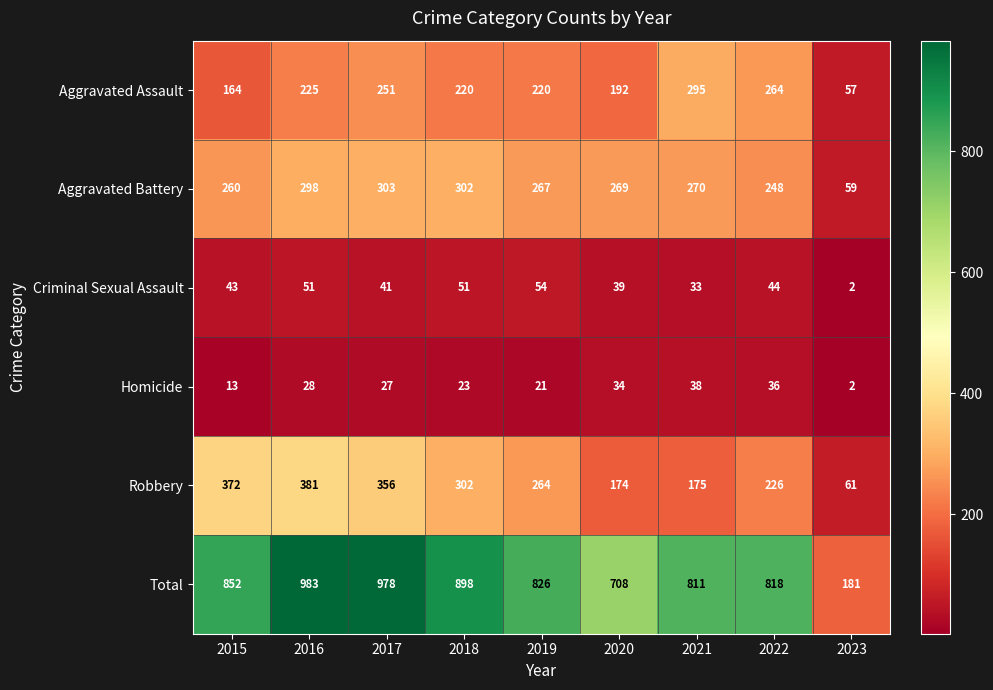

What is the difference between the maximum and minimum values in the Homicide series?

36